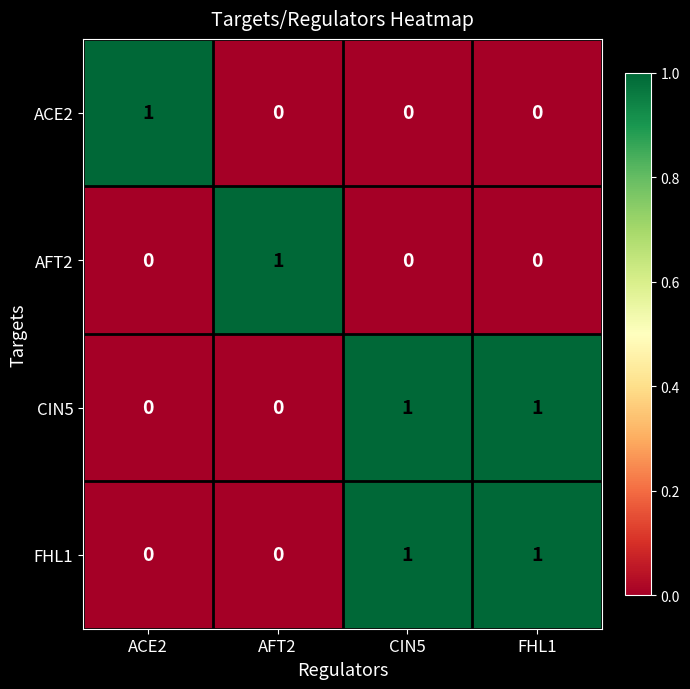

How many FHL1 values are between 0 and 1?

4